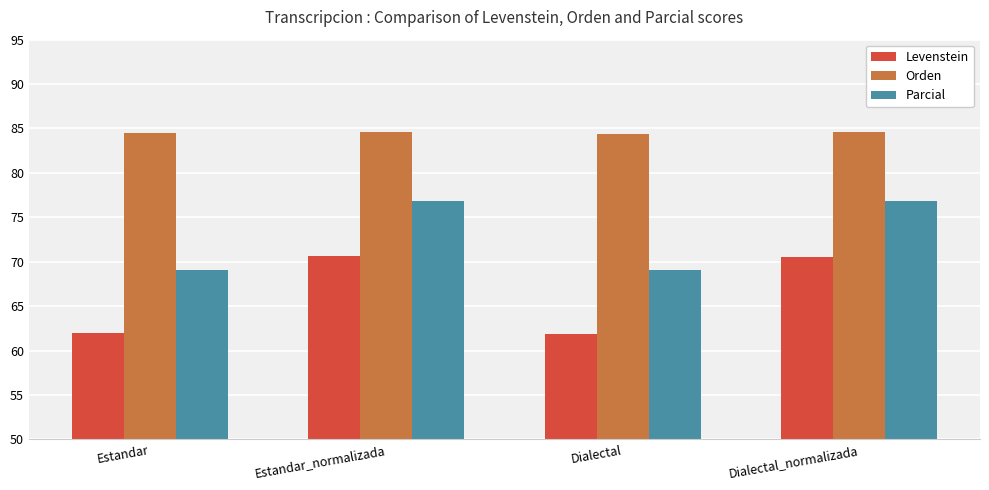

What is the total value across all series at Estandar_normalizada?

232.0